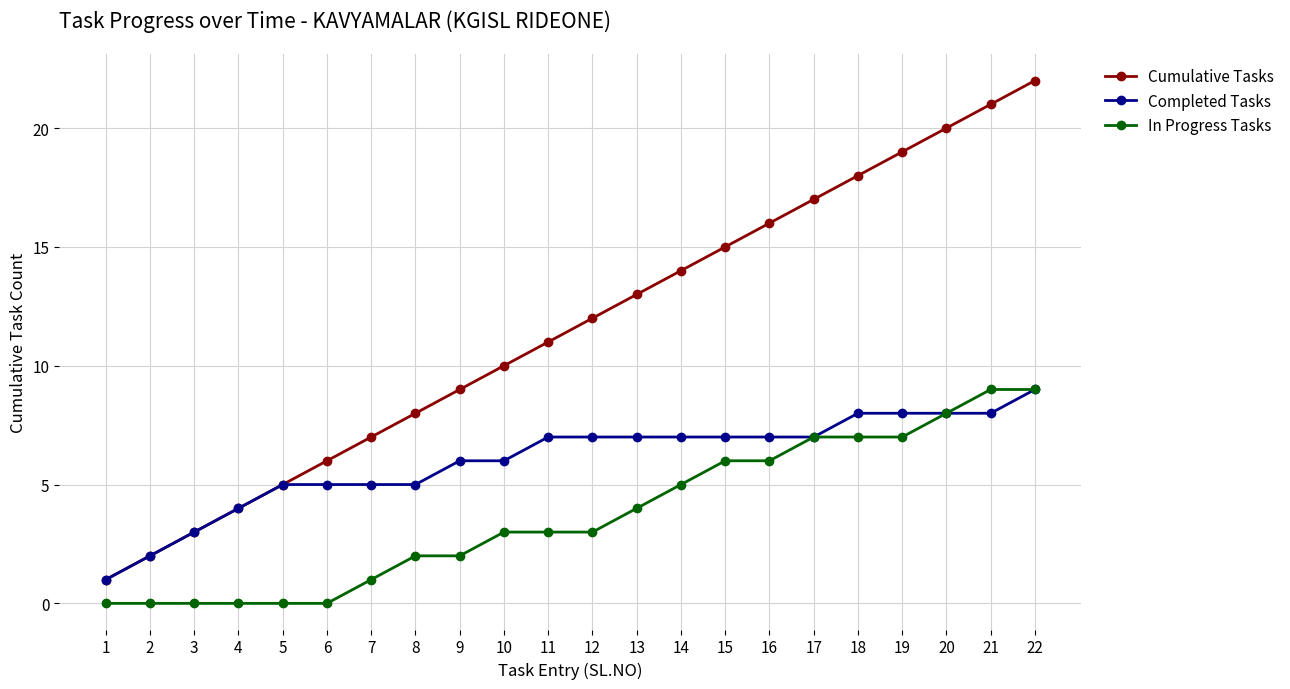

How many data points in Cumulative Tasks are less than 12?

11